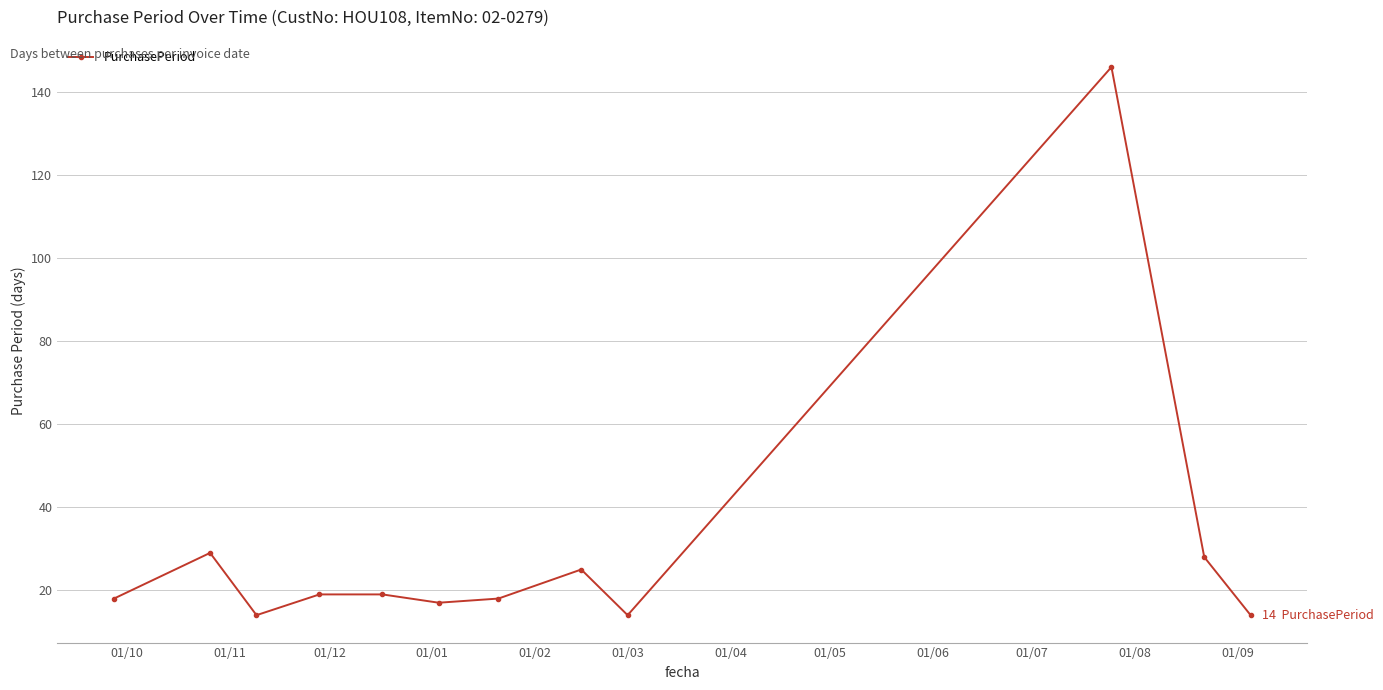

What is the value of the 6th point from the left?

17